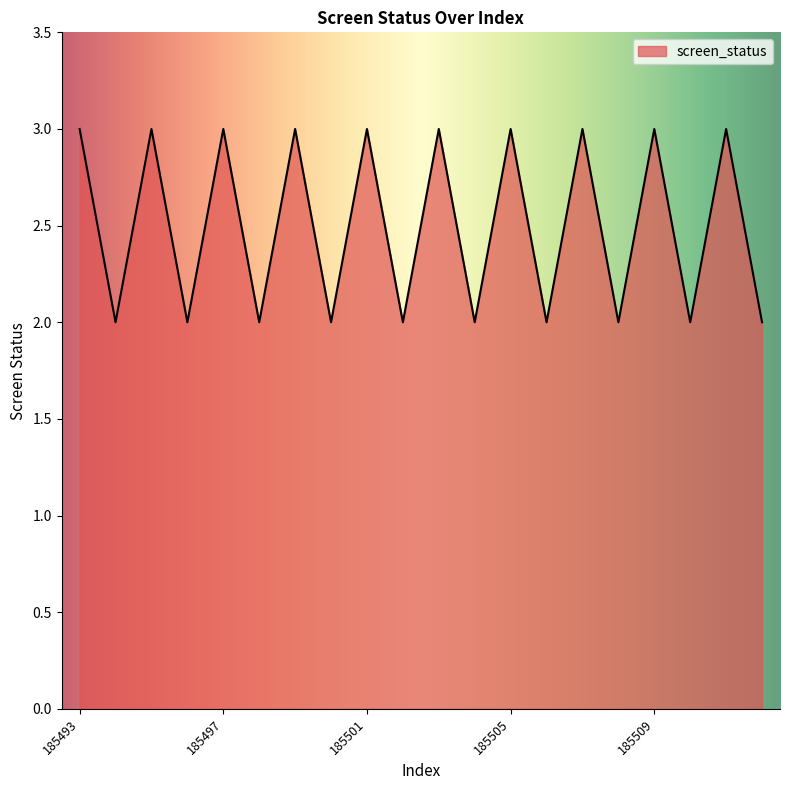

What is the greatest value displayed?

3